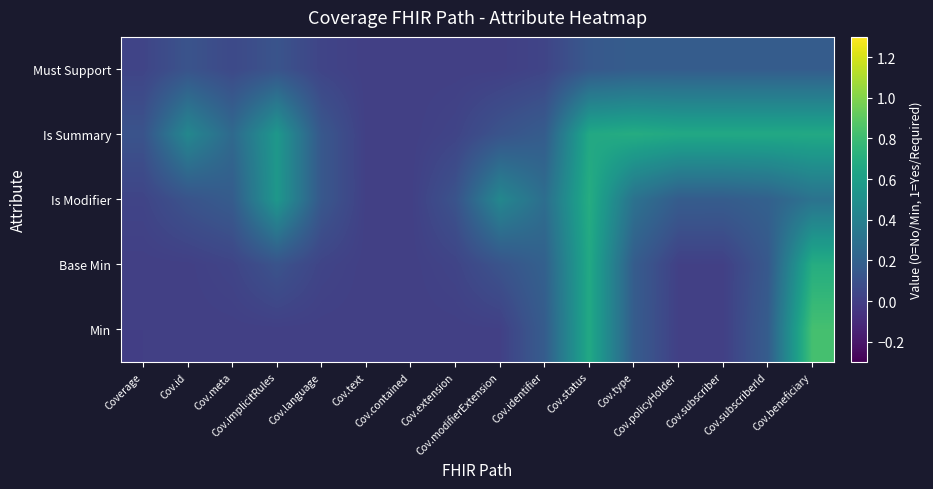

What is the spread (max minus min) of values at Cov.beneficiary?

0.7